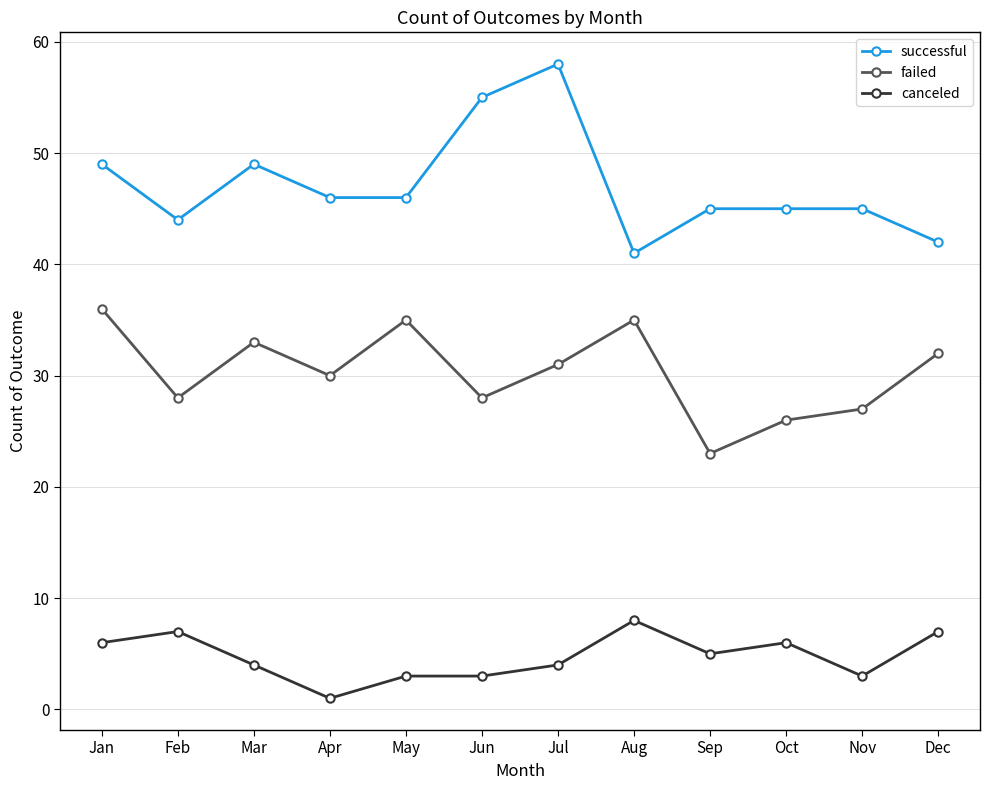

True or false: successful and failed cross at least once.

False